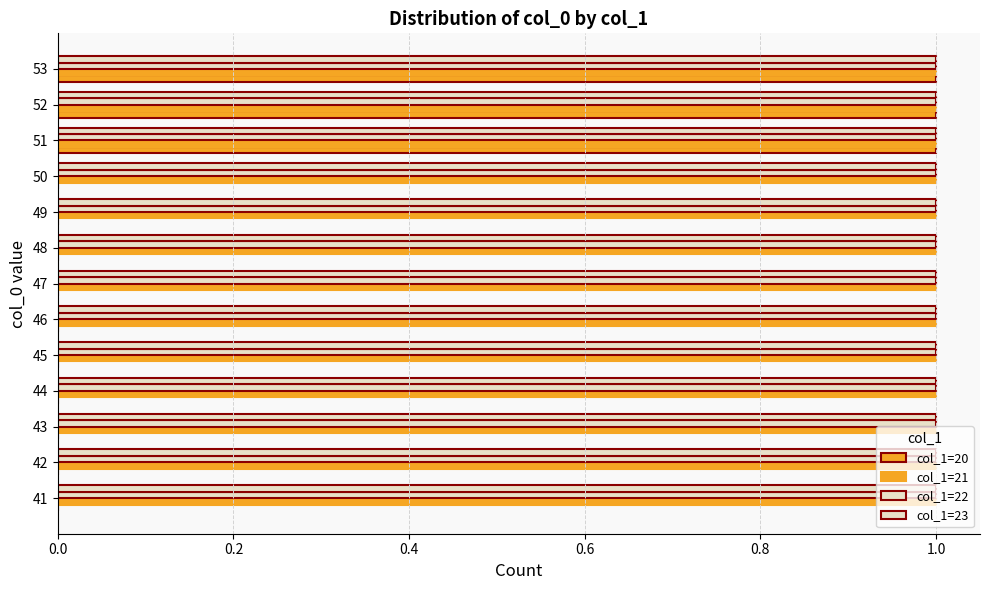

Count the number of categories in the chart.

13